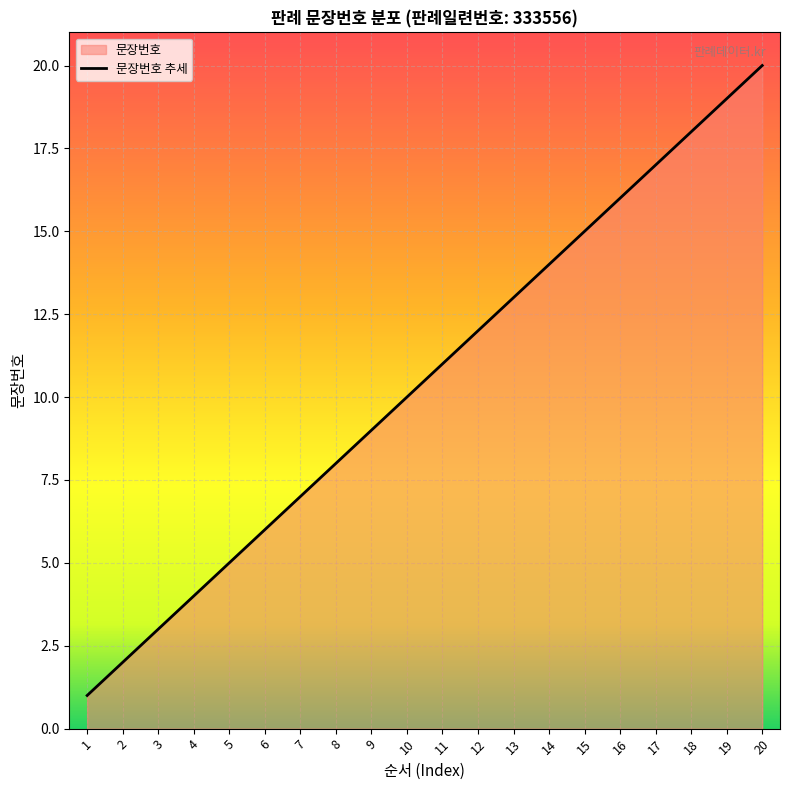

What is the difference between the values at 4 and 12?

8